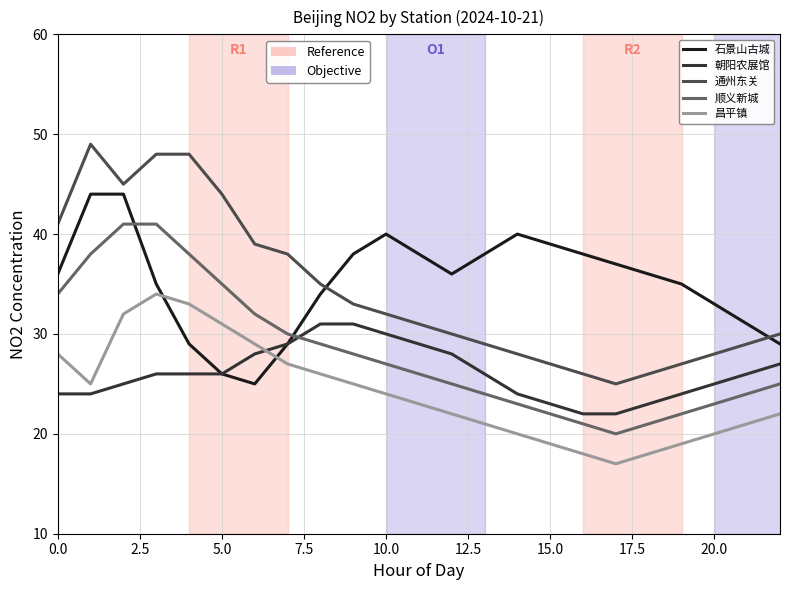

What is the greatest value displayed?

49